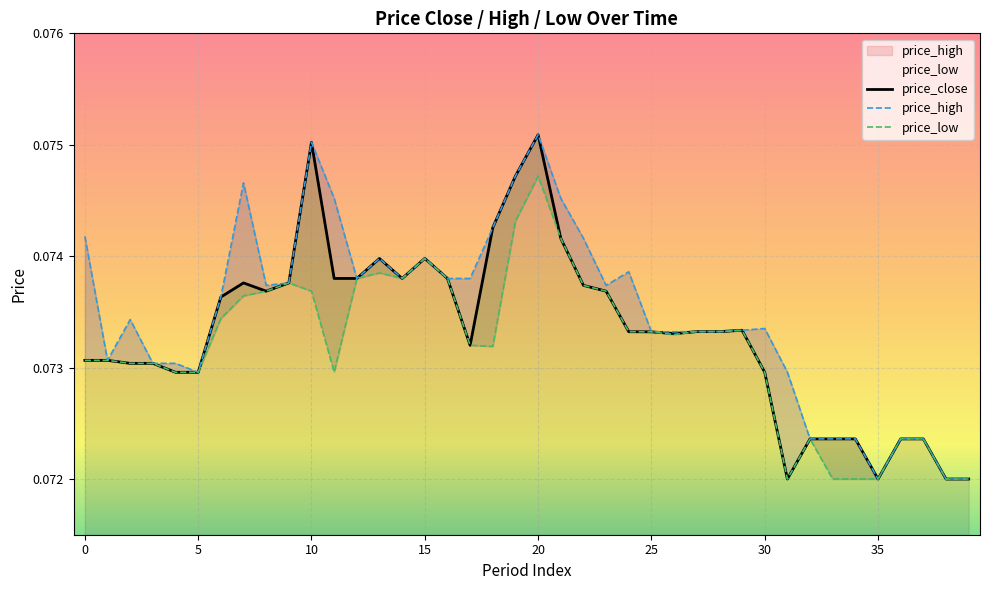

Rank the categories by value from lowest to highest.

31, 35, 38, 39, 32, 33, 34, 36, 37, 4, 5, 30, 2, 3, 0, 1, 17, 26, 25, 24, 27, 28, 29, 6, 8, 23, 22, 7, 9, 11, 12, 14, 16, 13, 15, 21, 18, 19, 10, 20